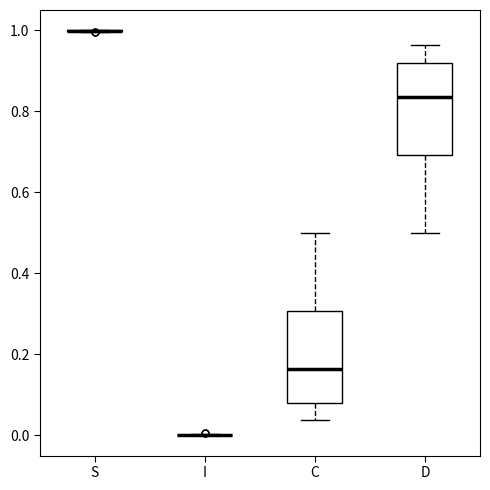

Reading left to right, read every box against the y-axis: the position of its median line, the range the box covers, and the ends of its whiskers. The values are not printed on the chart, so give them approximately, as read against the axis.

S: box collapsed to a line at 1.00, whiskers 1.00 to 1.00
I: box collapsed to a line at 0.00, whiskers 0.00 to 0.00
C: median 0.16, box 0.08 to 0.30, whiskers 0.04 to 0.50
D: median 0.84, box 0.70 to 0.92, whiskers 0.50 to 0.96